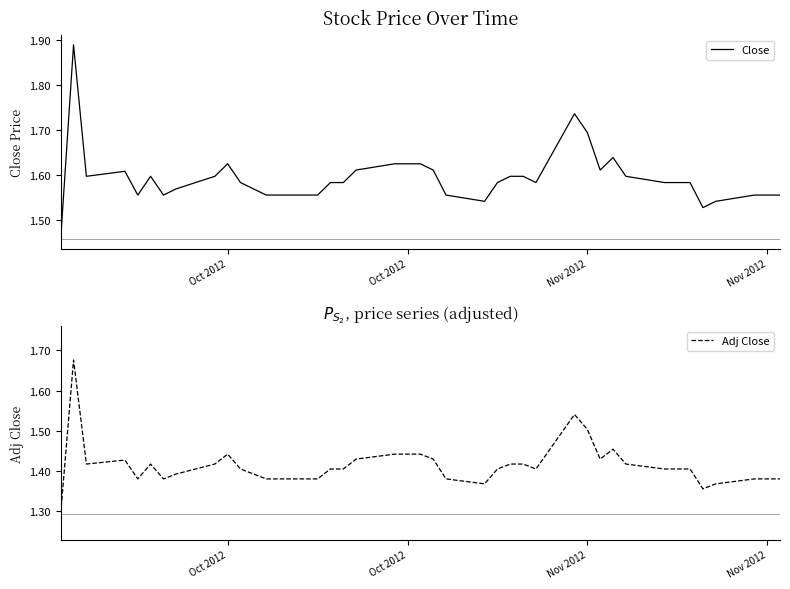

What is the highest value of the Close series?

1.9